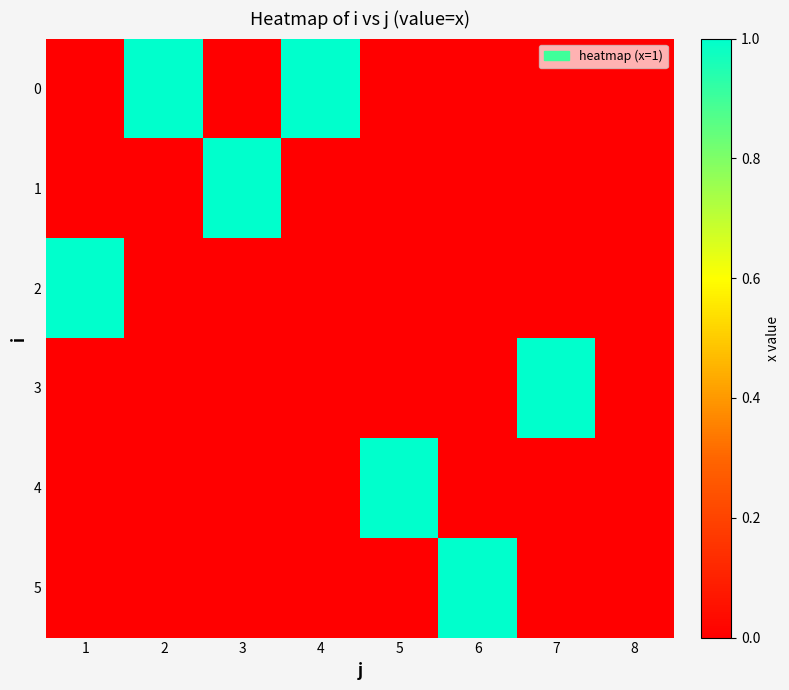

Reading left to right, what are all the values shown in this chart?

0: 1=0	2=1	3=0	4=1	5=0	6=0	7=0	8=0
1: 1=0	2=0	3=1	4=0	5=0	6=0	7=0	8=0
2: 1=1	2=0	3=0	4=0	5=0	6=0	7=0	8=0
3: 1=0	2=0	3=0	4=0	5=0	6=0	7=1	8=0
4: 1=0	2=0	3=0	4=0	5=1	6=0	7=0	8=0
5: 1=0	2=0	3=0	4=0	5=0	6=1	7=0	8=0